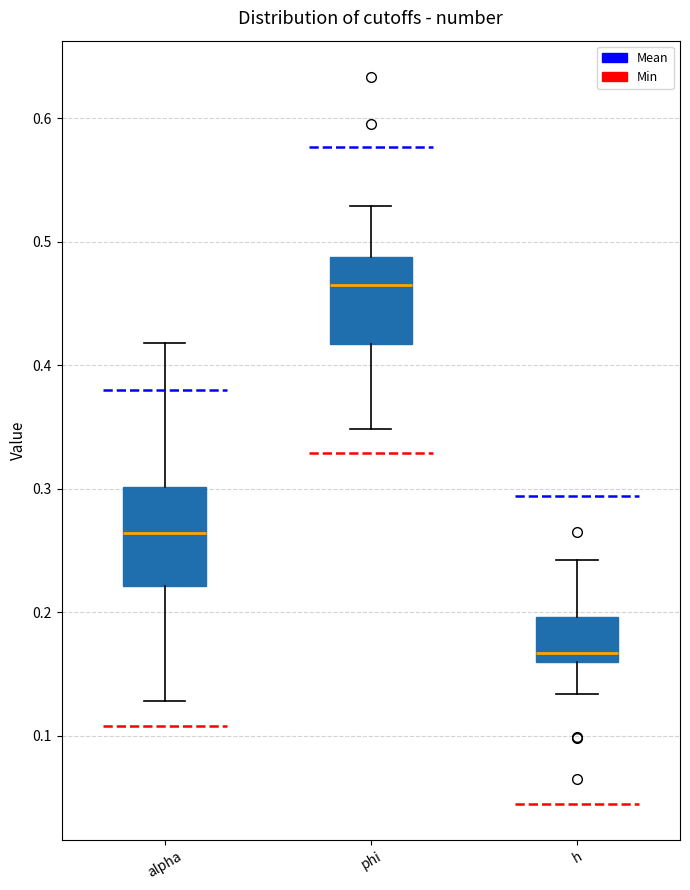

Reading left to right, read every box against the y-axis: the position of its median line, the range the box covers, and the ends of its whiskers. The values are not printed on the chart, so give them approximately, as read against the axis.

alpha: median 0.26, box 0.22 to 0.30, whiskers 0.13 to 0.42
phi: median 0.47, box 0.42 to 0.49, whiskers 0.35 to 0.53
h: median 0.17, box 0.16 to 0.20, whiskers 0.13 to 0.24